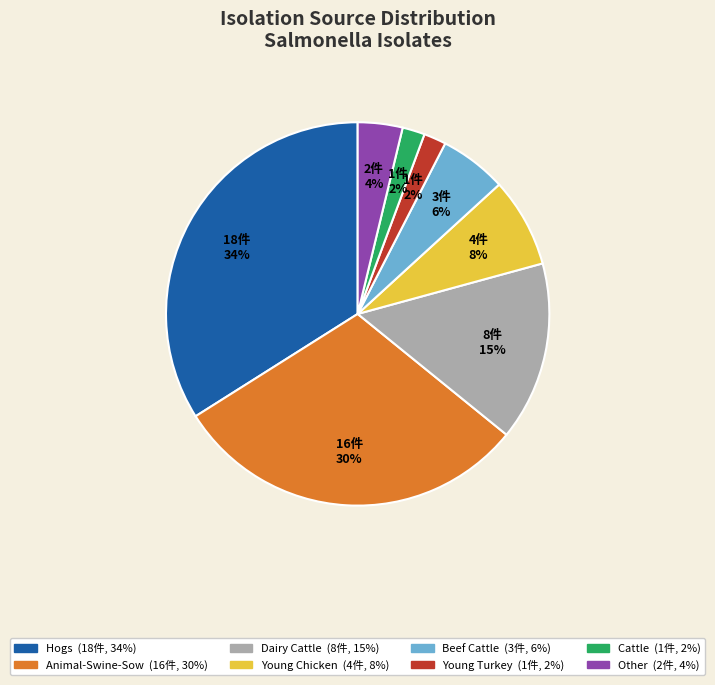

Which slice is the largest?

Hogs